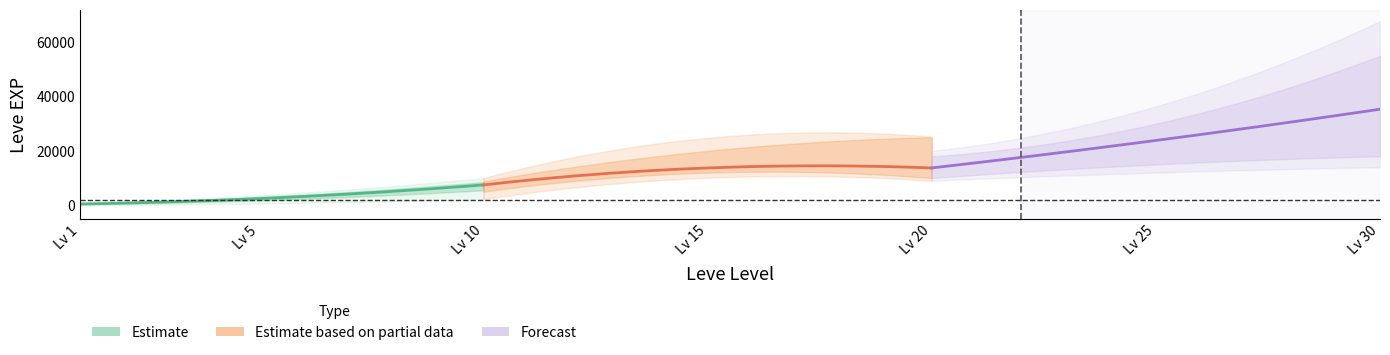

True or false: Leve Level and Leve EXP intersect in this chart.

False